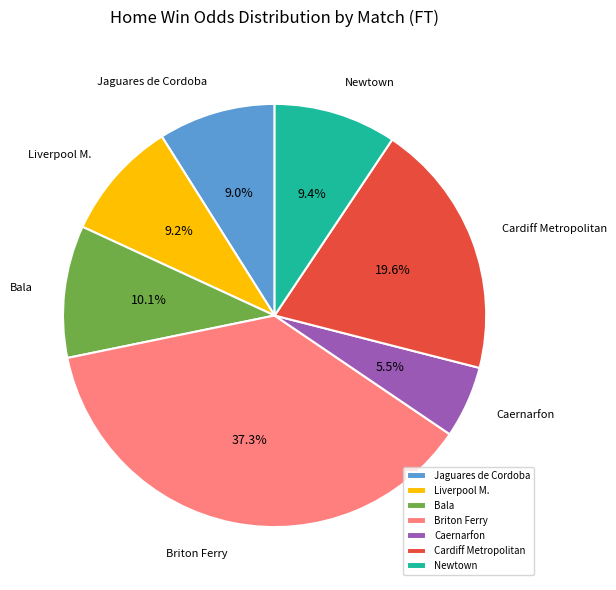

To the nearest percent, what is the difference between the largest and smallest slice percentages?

32%